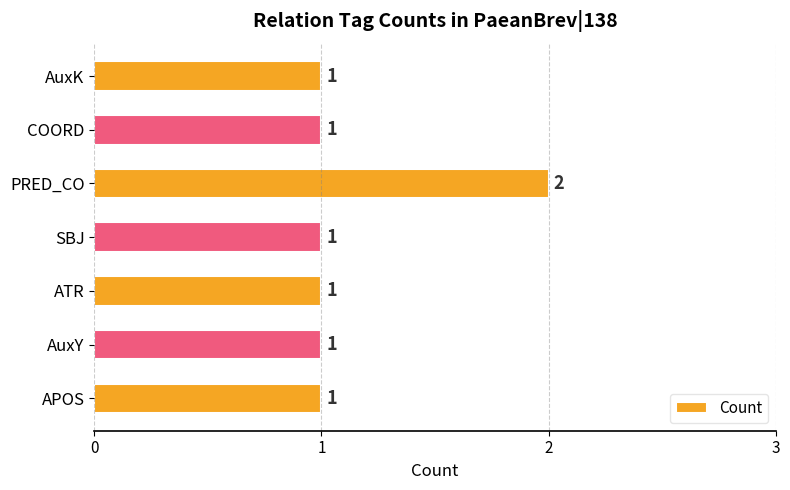

Reading bottom to top, transcribe all the data shown in this chart.

APOS=1	AuxY=1	ATR=1	SBJ=1	PRED_CO=2	COORD=1	AuxK=1